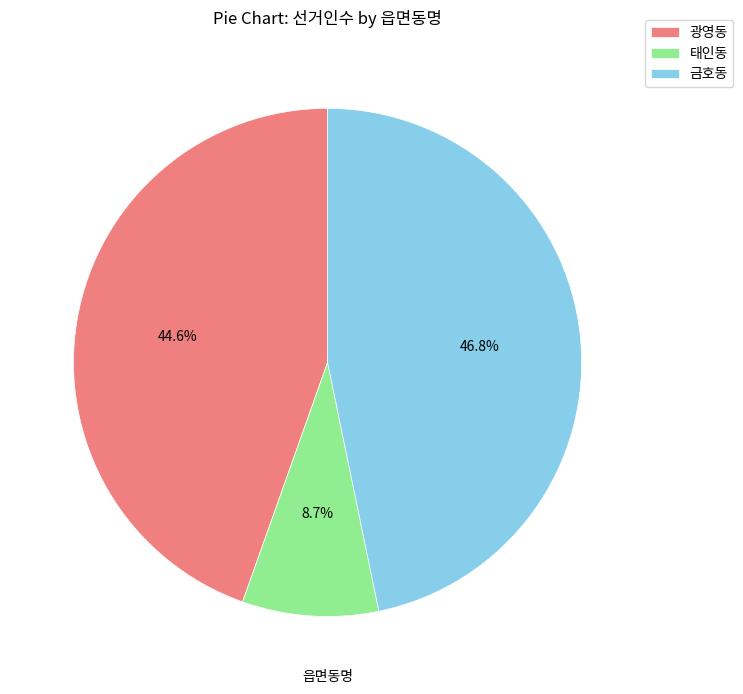

Rank the categories by value from highest to lowest.

금호동, 광영동, 태인동